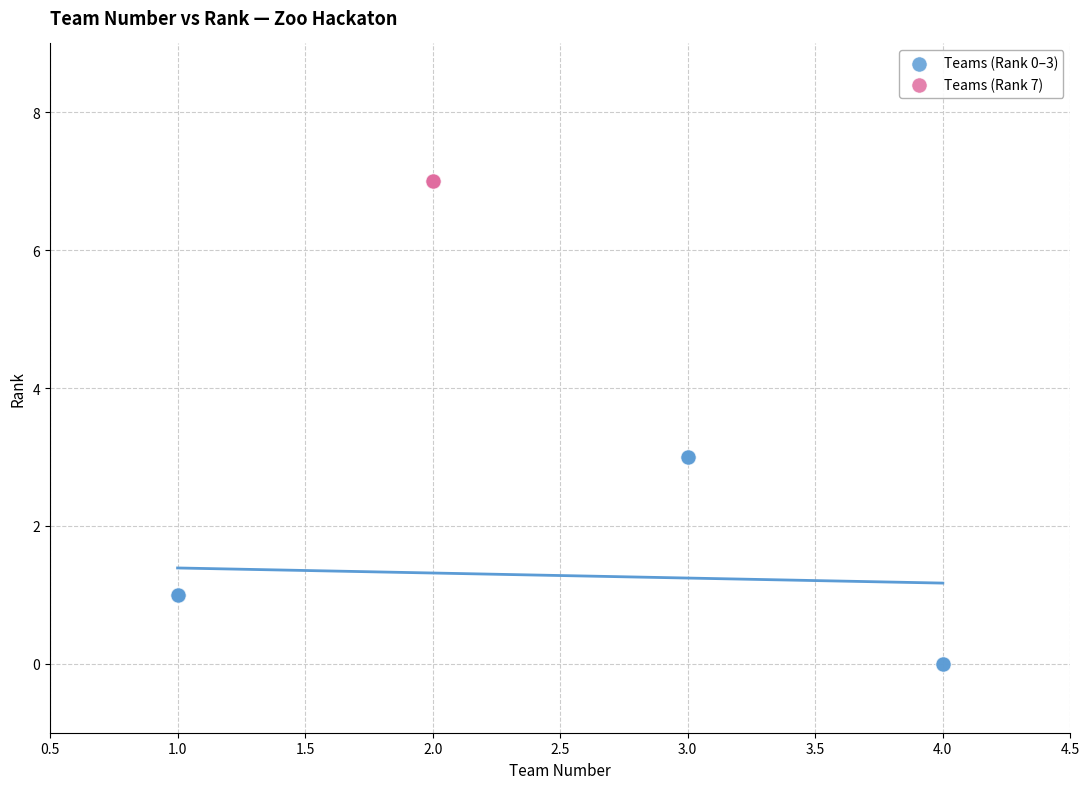

Which series contains the highest Y value?

Teams (Rank 7)